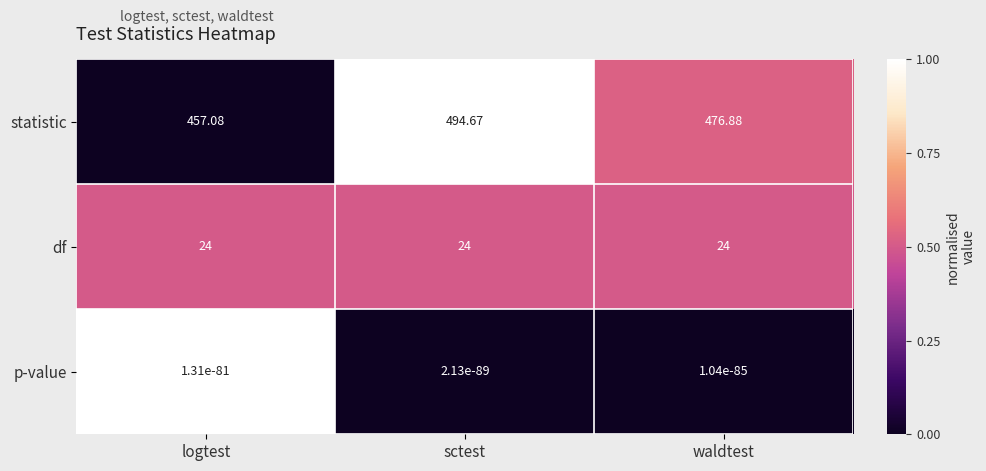

How many data points in statistic are less than 476?

1